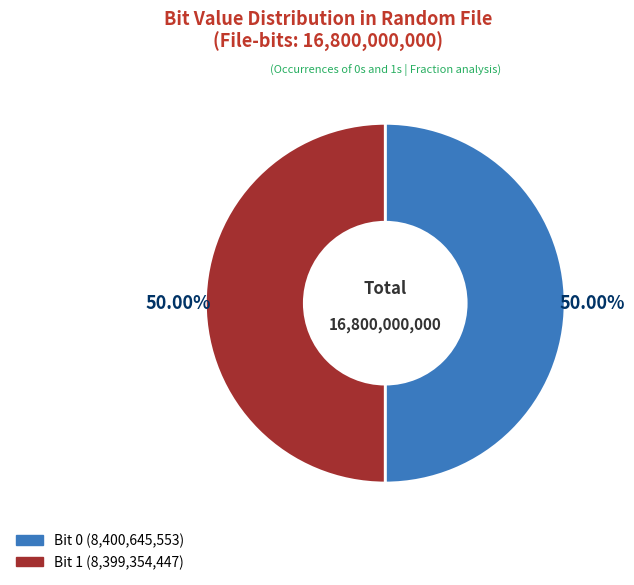

Count the number of slices in the pie.

2